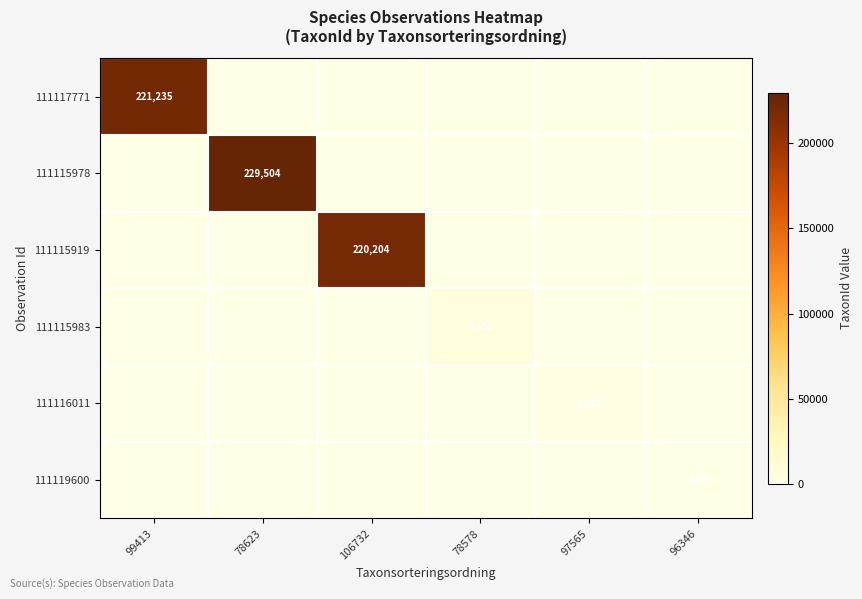

Is it true that 111115919 equals 220204 at 106732?

True